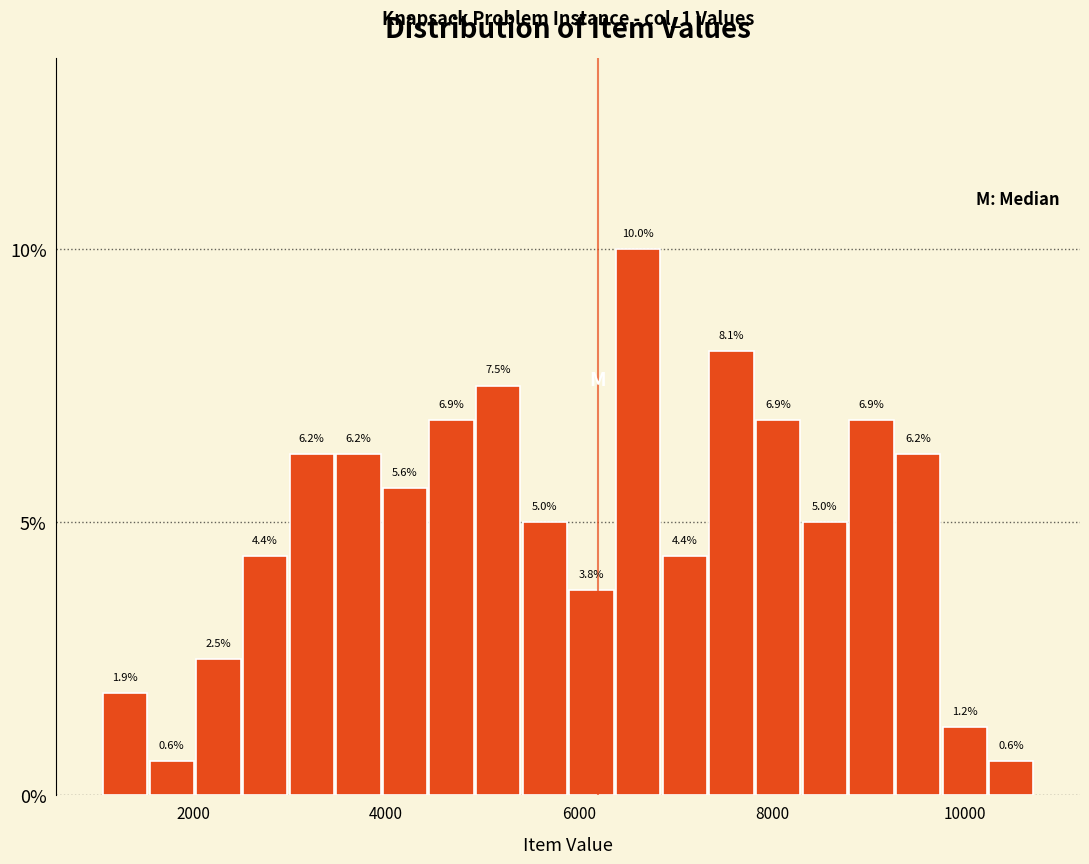

Around what value on the x-axis is the tallest bar? Give the approximate position of its centre, as read against the axis.

6600